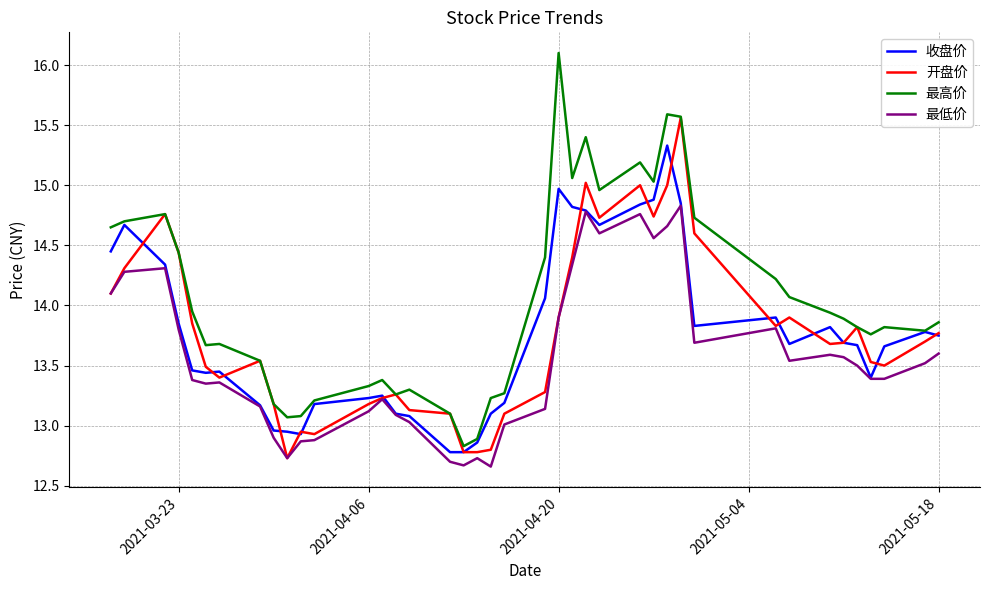

At how many categories does at least one series exceed 16?

1